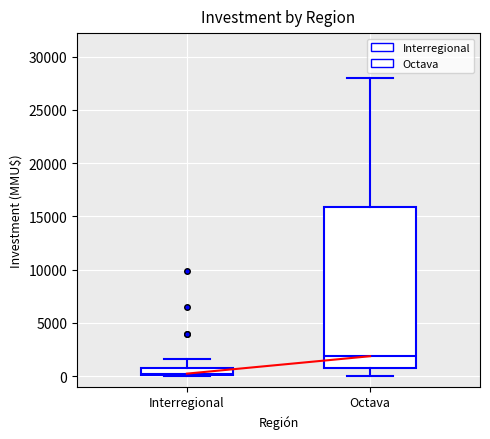

Which box is the tallest, from its lower edge to its upper edge?

Octava